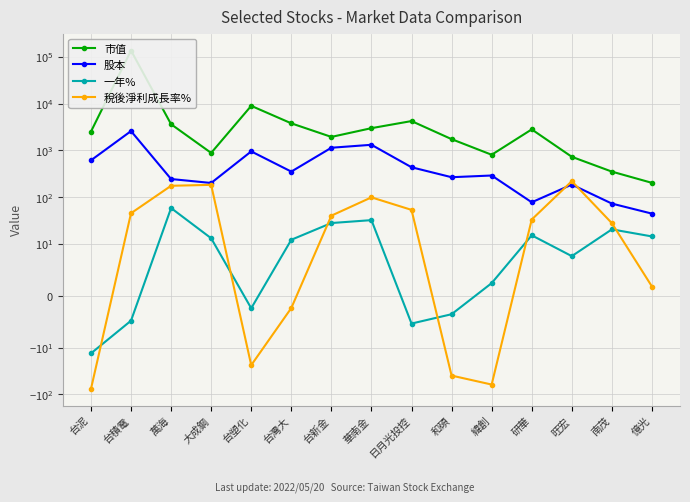

True or false: 股本 and 一年% cross at least once.

False